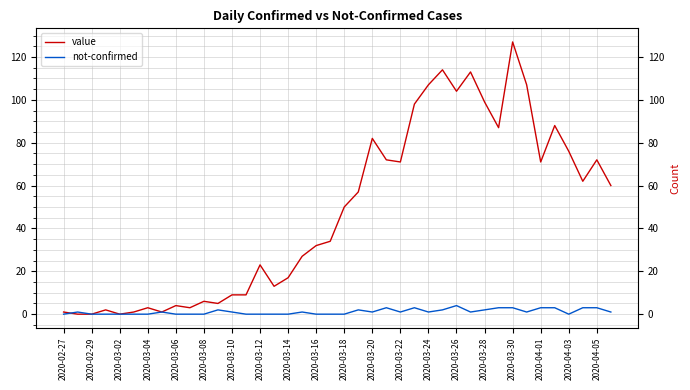

Reading right to left, list all the values displayed in this chart.

value: 60	72	62	76	88	71	107	127	87	99	113	104	114	107	98	71	72	82	57	50	34	32	27	17	13	23	9	9	5	6	3	4	1	3	1	0	2	0	0	1
not-confirmed: 1	3	3	0	3	3	1	3	3	2	1	4	2	1	3	1	3	1	2	0	0	0	1	0	0	0	0	1	2	0	0	0	1	0	0	0	0	0	1	0